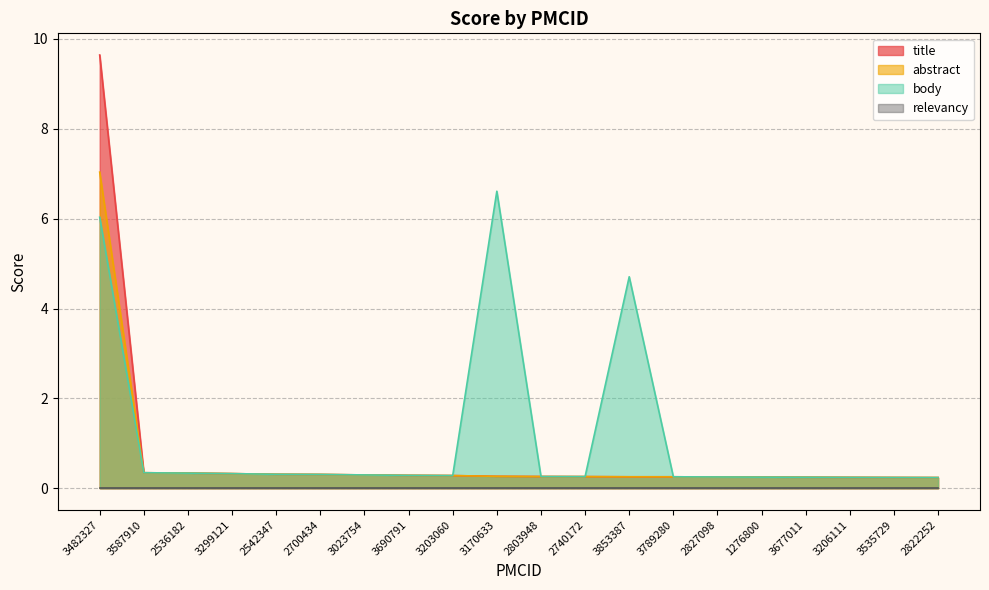

Which series has the widest spread of values?

title